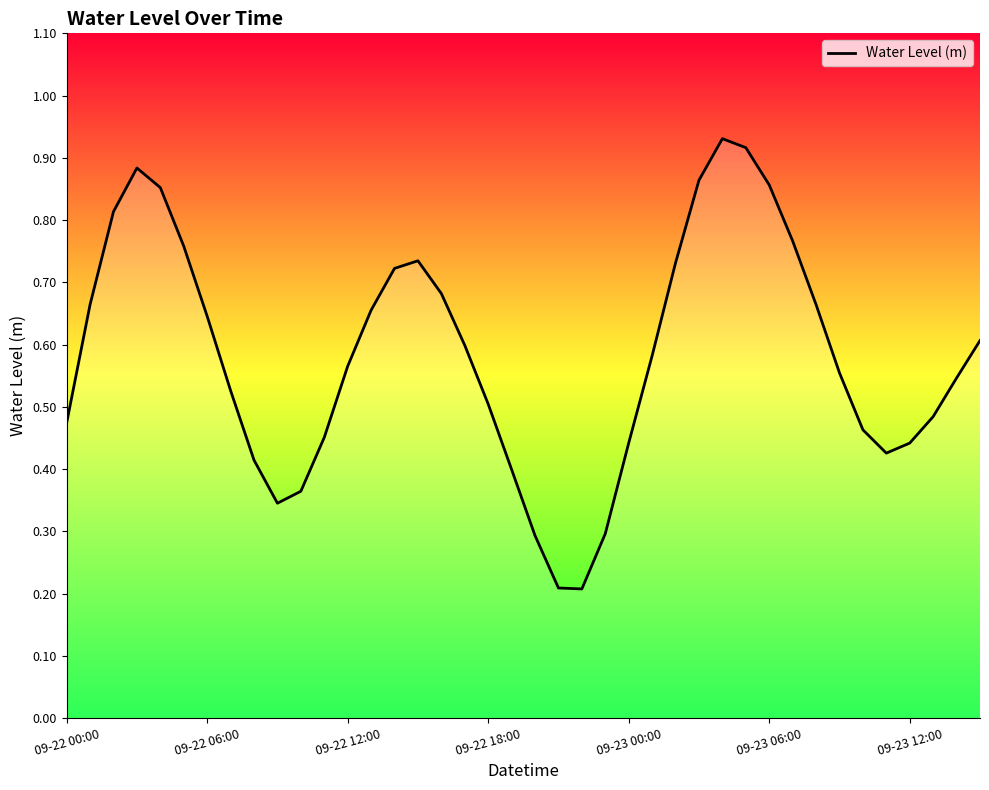

What is the difference between the maximum and minimum values?

0.7